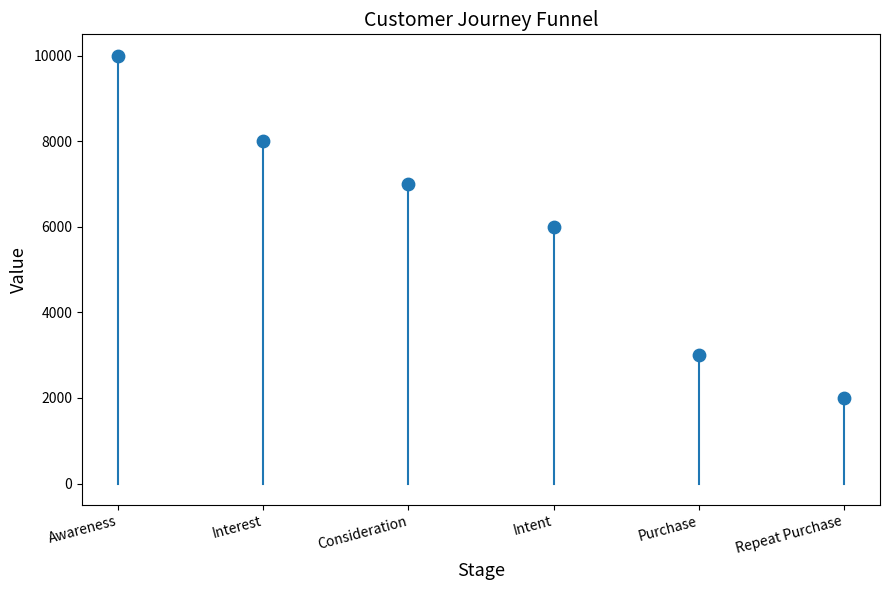

What is the range of Y values (max minus min)?

8000